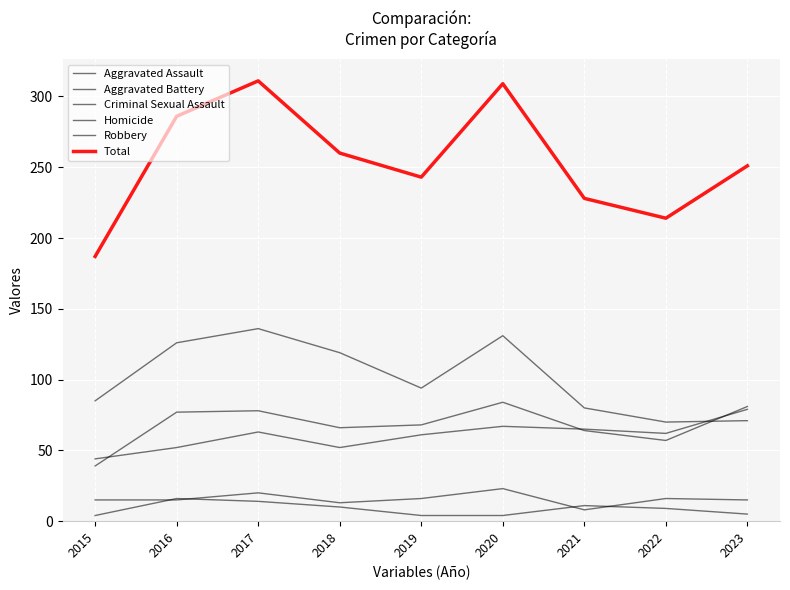

List the series in order of their peak value, lowest first.

Homicide, Criminal Sexual Assault, Aggravated Assault, Aggravated Battery, Robbery, Total